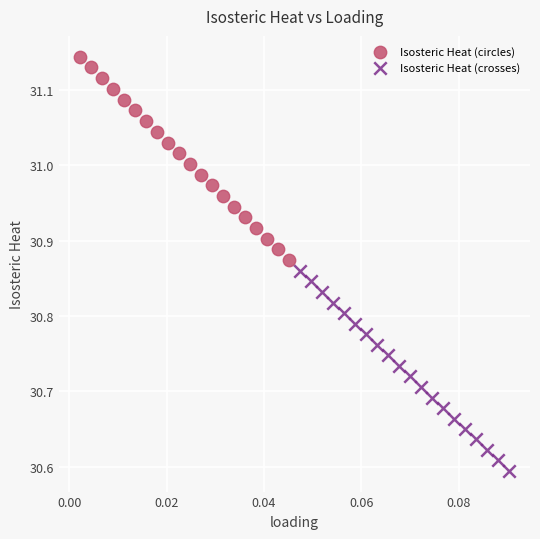

Which series has the largest Y range (max minus min)?

Isosteric Heat (circles)